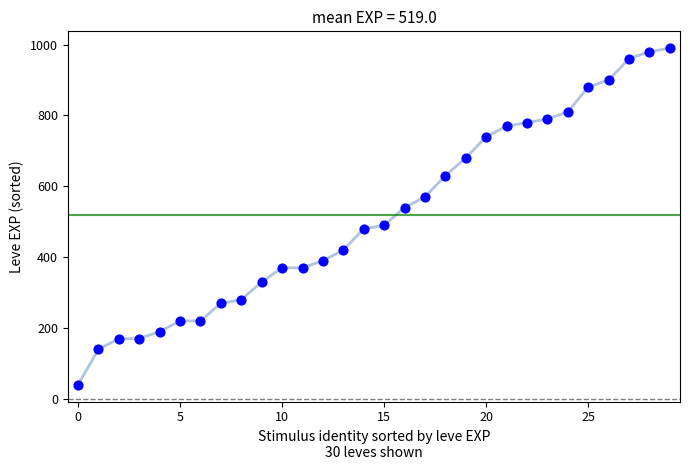

Which series has the largest total across all categories?

Leve EXP